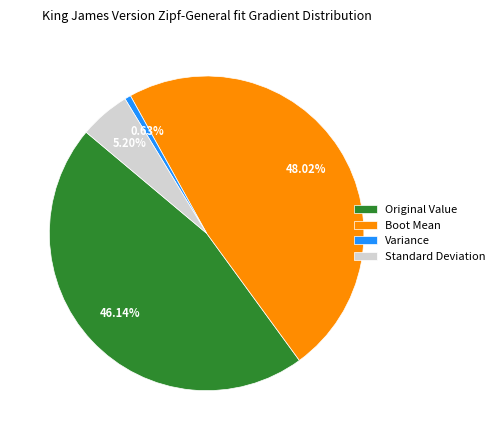

Does any single category account for the majority?

No